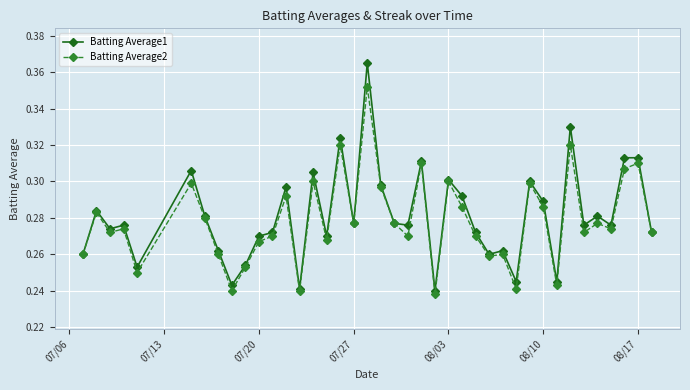

At how many categories does at least one series exceed 0?

40